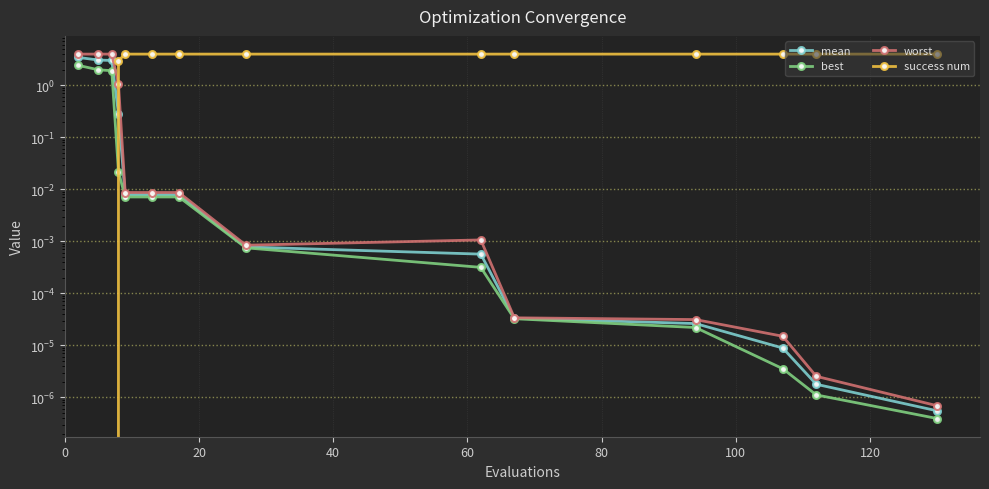

True or false: mean and worst intersect in this chart.

False